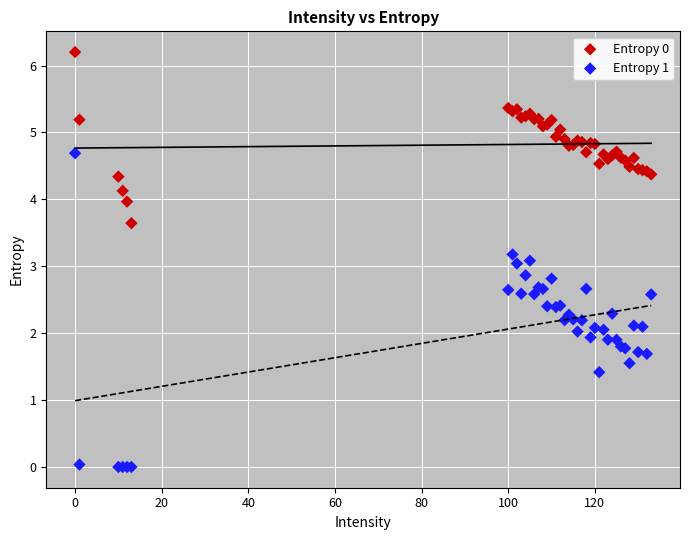

Which series has the widest spread of Y values?

Entropy 1